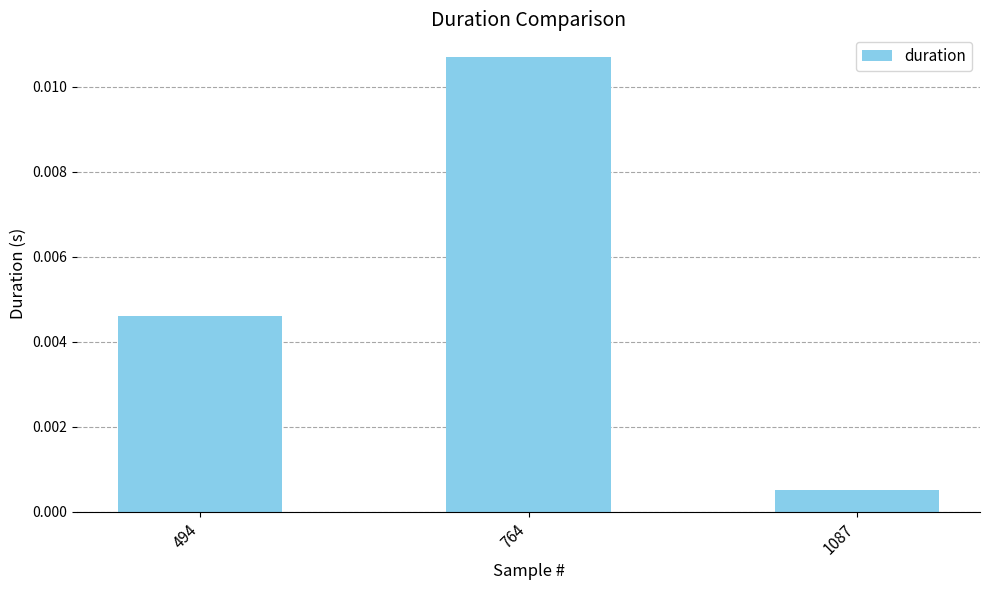

Rank the categories by value from lowest to highest.

1087, 494, 764